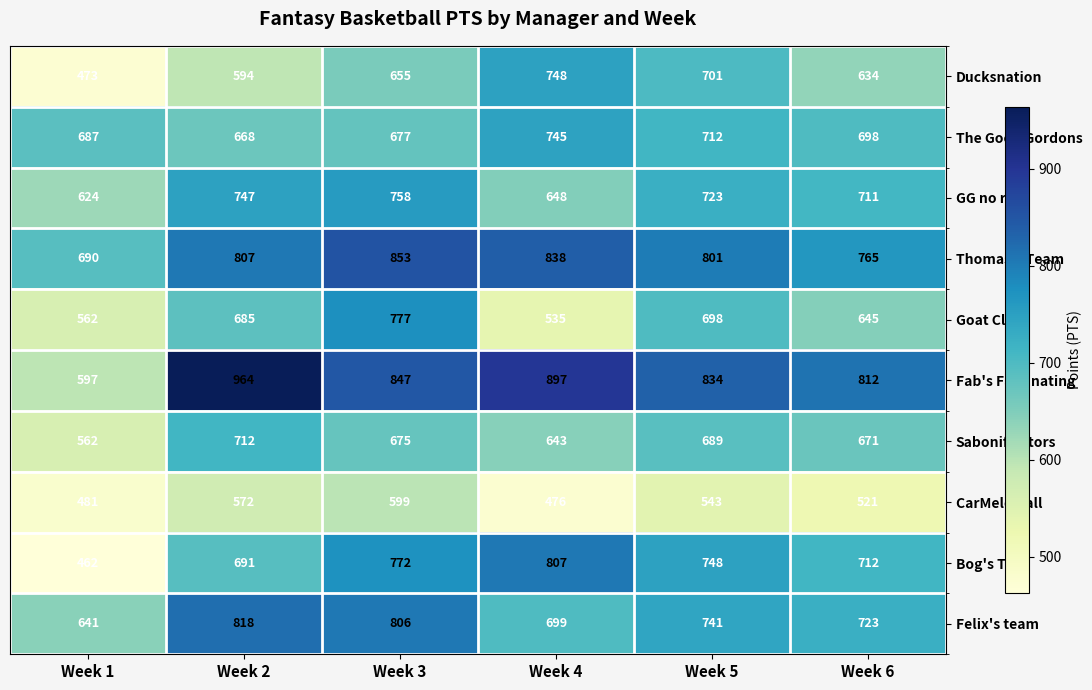

Where does the GG no re series first go above 723?

Week 2